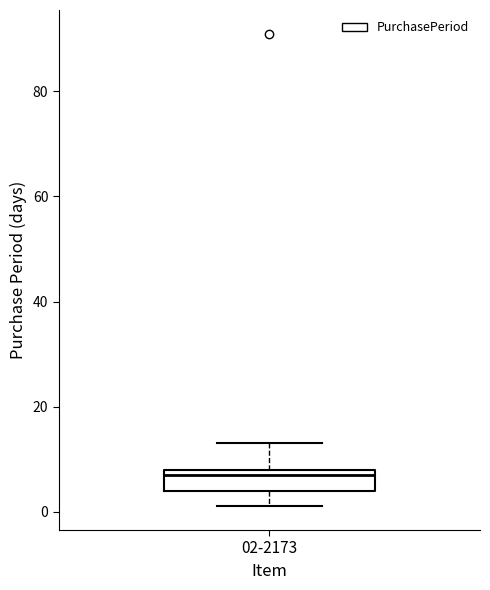

Read this box plot against the y-axis: the position of the median line, the range covered by the box, and the ends of both whiskers. The values are not printed on the chart, so give them approximately, as read against the axis.

median 8 (just below the box's upper edge), box 4 to 8, whiskers 2 to 14